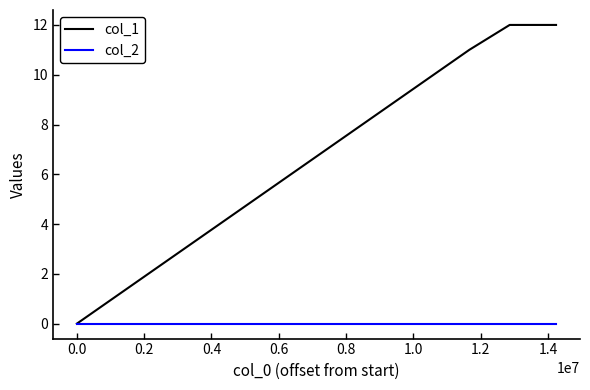

Which series has the largest range (max minus min)?

col_1